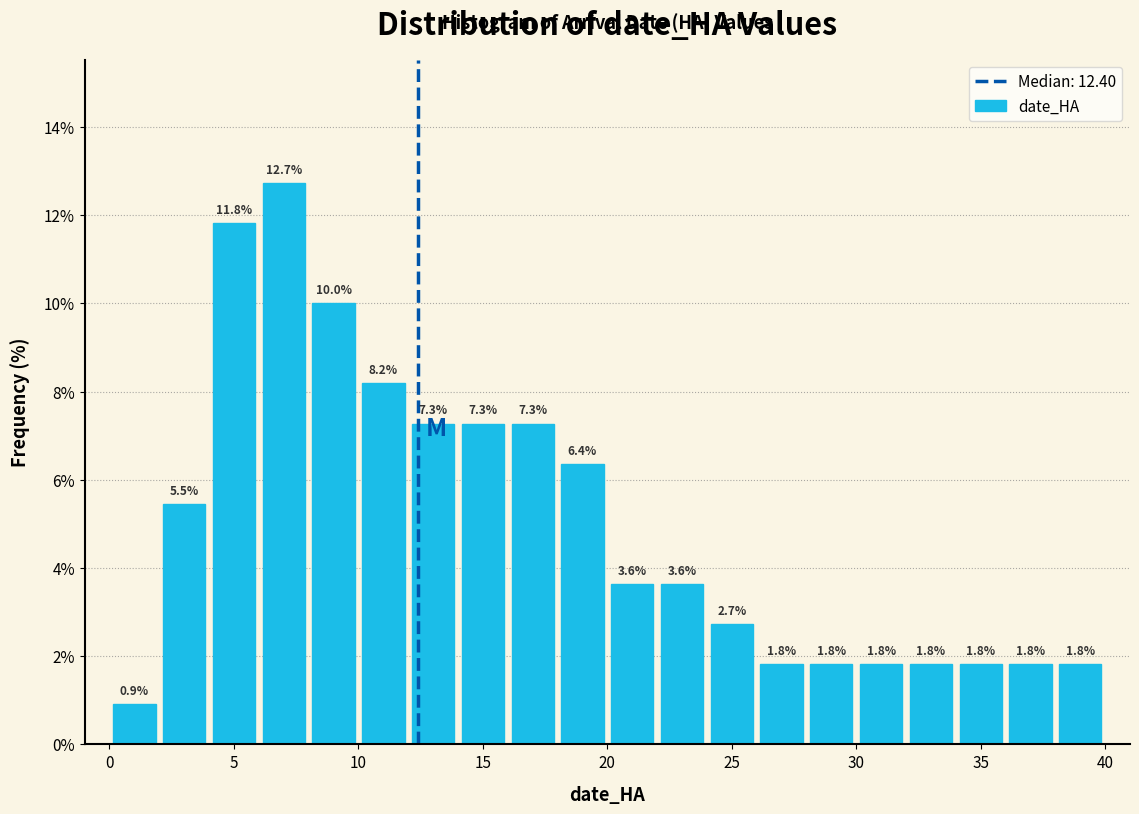

Around what value on the x-axis is the tallest bar? Give the approximate position of its centre, as read against the axis.

7.0